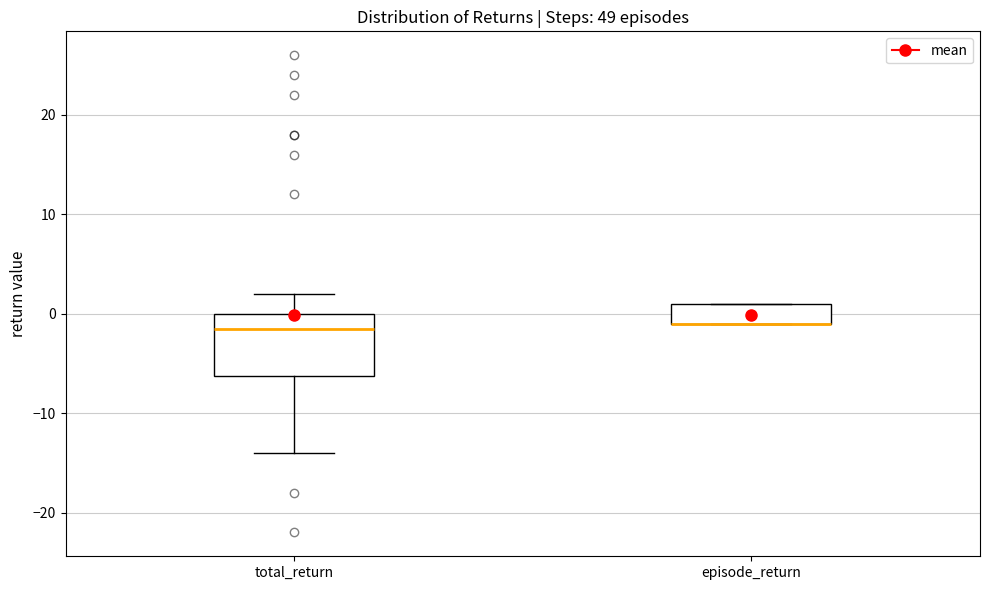

Reading left to right, read every box against the y-axis: the position of its median line, the range the box covers, and the ends of its whiskers. The values are not printed on the chart, so give them approximately, as read against the axis.

total_return: median -1, box -6 to 0, whiskers -14 to 2
episode_return: median -1 (drawn on the box's lower edge), box -1 to 1, whiskers -1 to 1